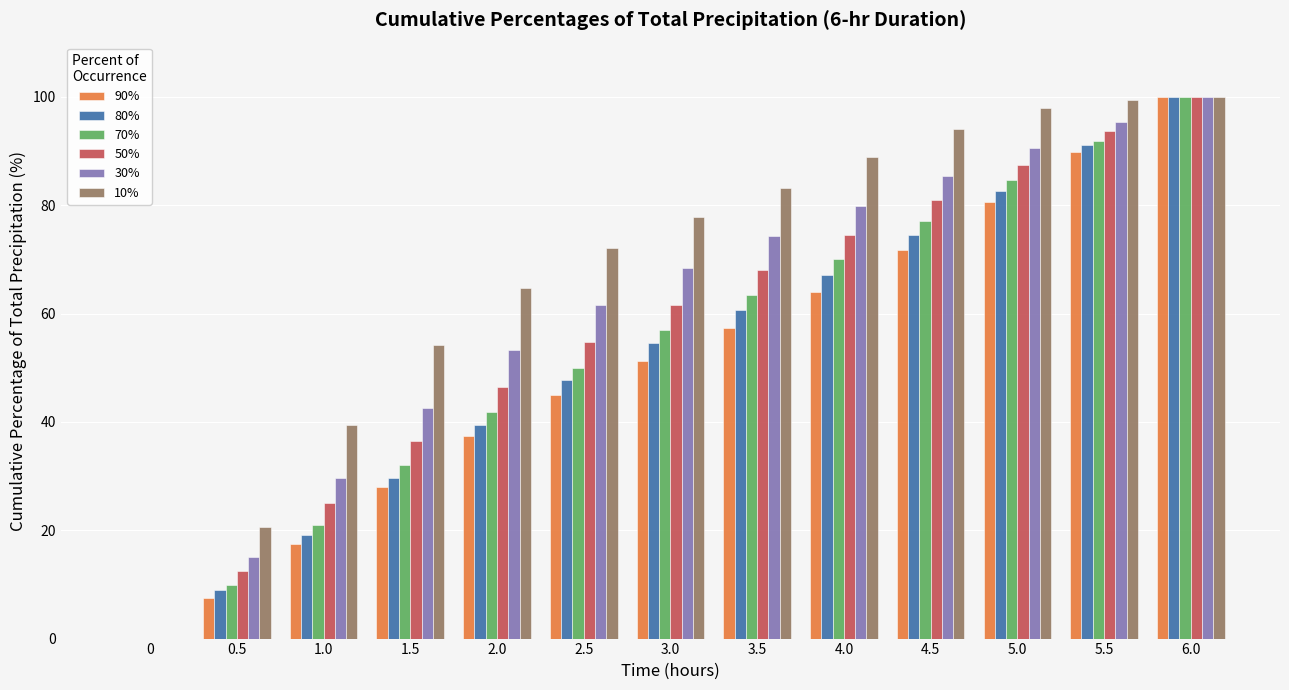

How many values in the 70% series exceed 56?

7